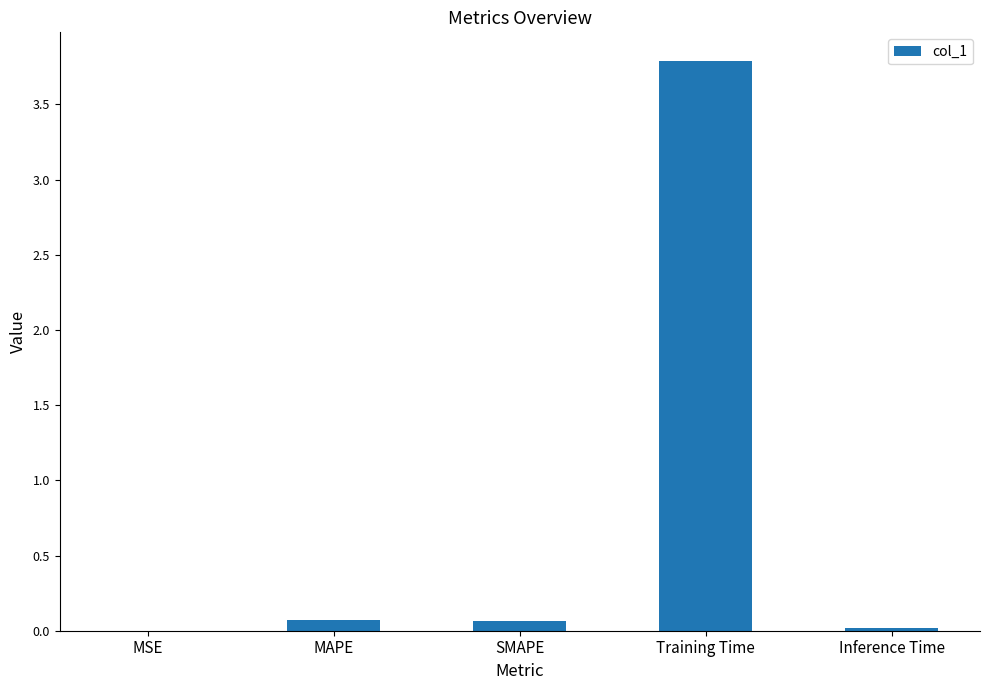

What is the maximum value shown in the chart?

3.8